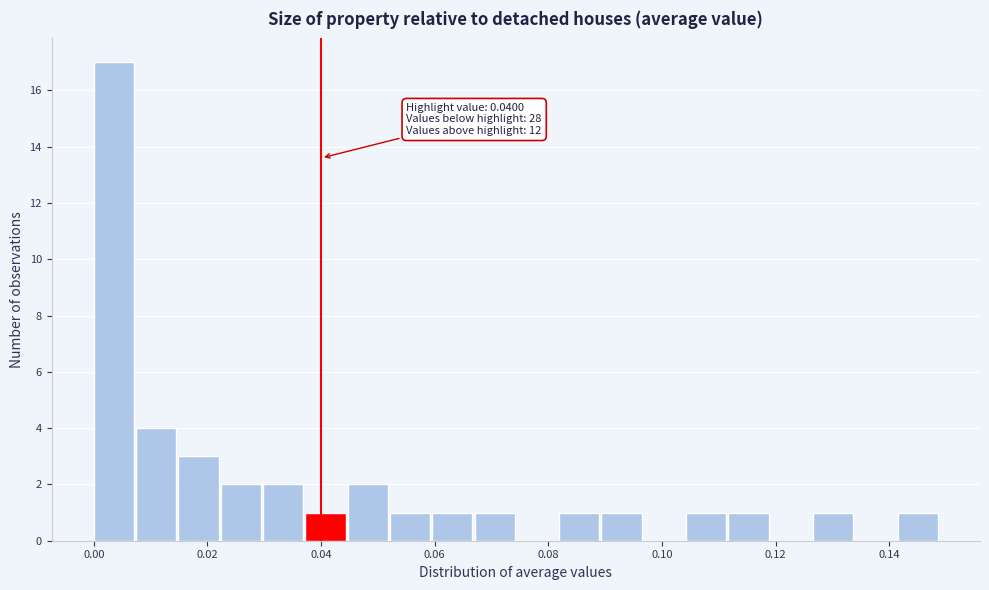

Around what value on the x-axis is the tallest bar? Give the approximate position of its centre, as read against the axis.

0.004